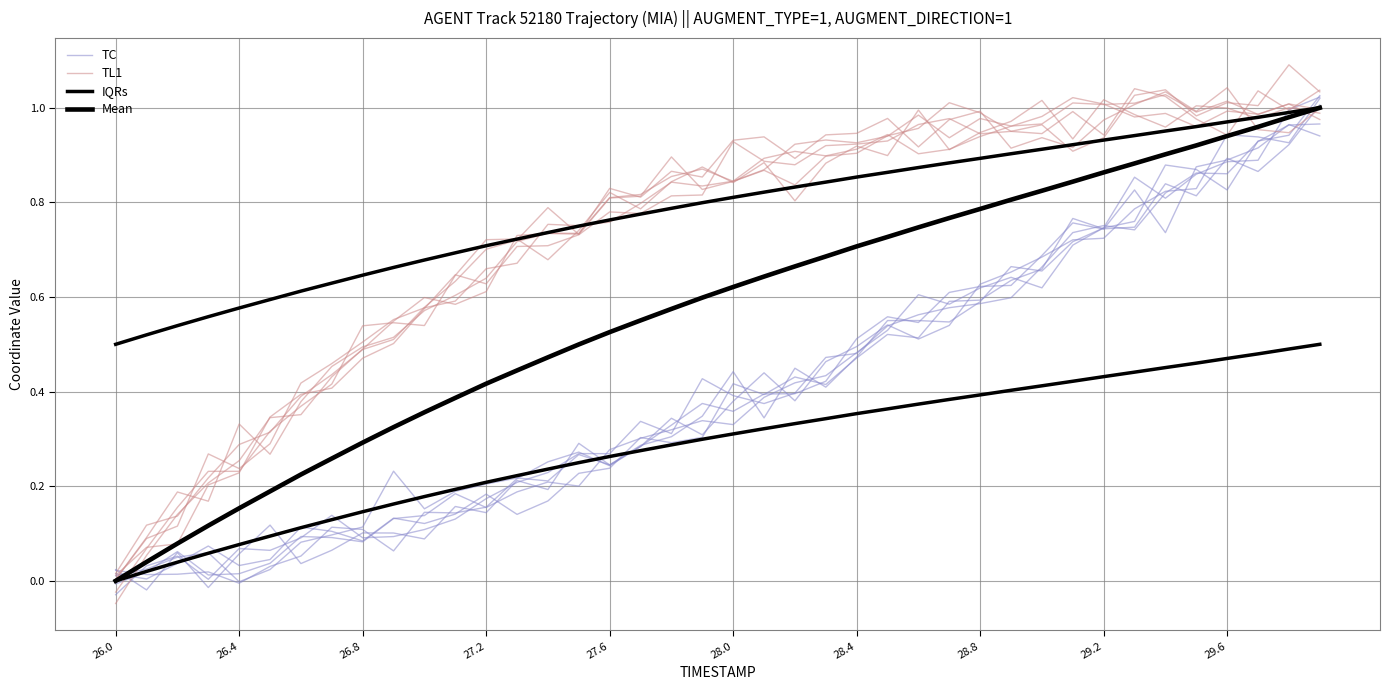

At which label is IQRs closest to 0?

26.0